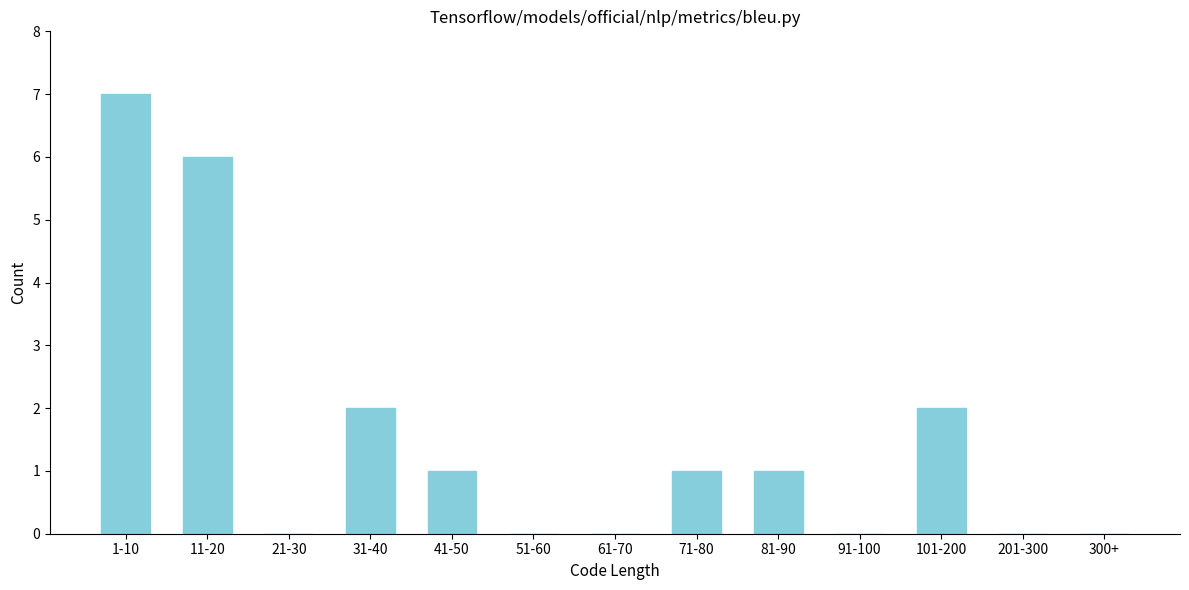

Reading left to right, extract all data points from this chart.

1-10=7	11-20=6	21-30=0	31-40=2	41-50=1	51-60=0	61-70=0	71-80=1	81-90=1	91-100=0	101-200=2	201-300=0	300+=0